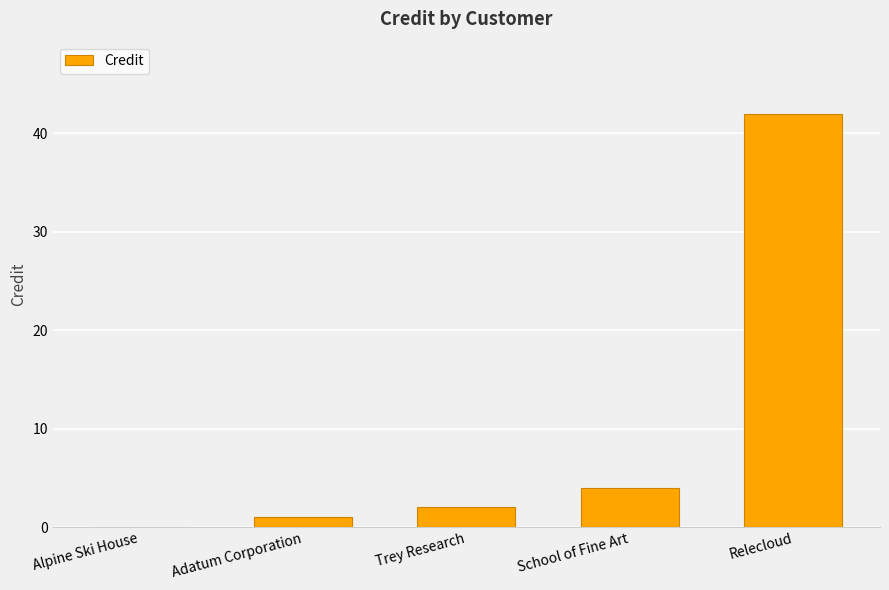

What is the difference between the values at School of Fine Art and Relecloud?

38